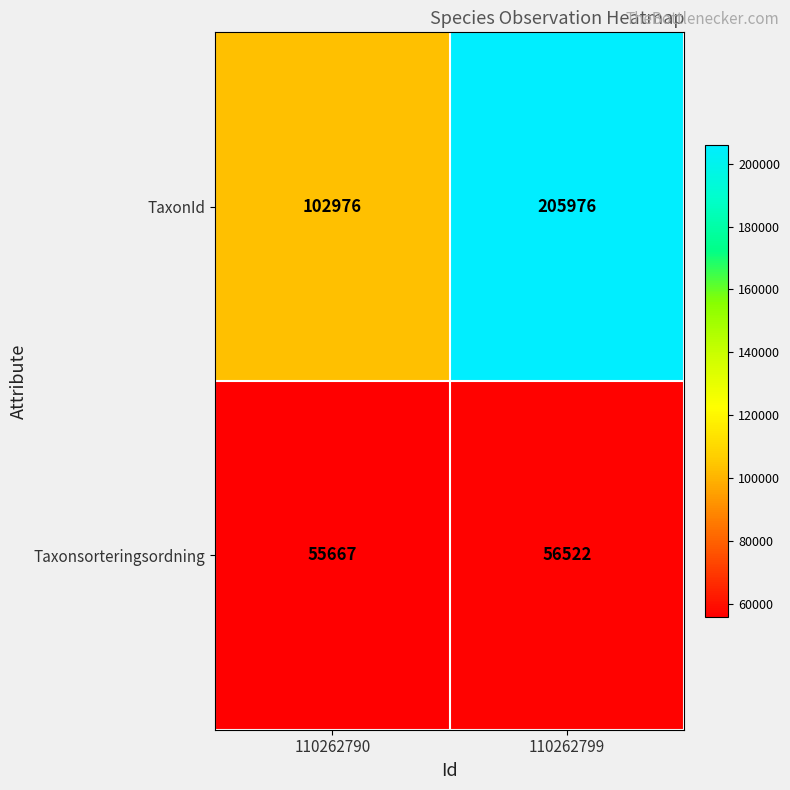

At which label is TaxonId closest to 154476?

110262790